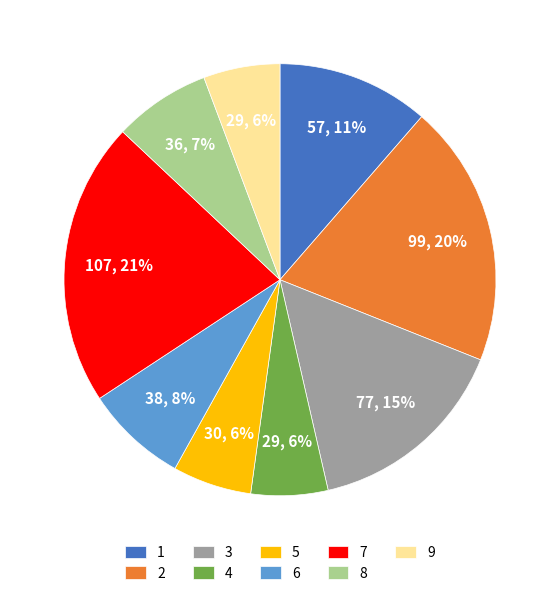

What percentage is the 5 slice, to the nearest percent?

6%